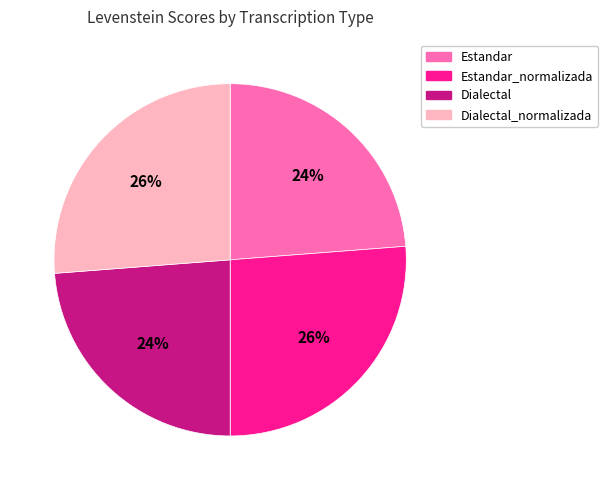

To the nearest percent, what is the difference between the largest and smallest slice percentages?

2%